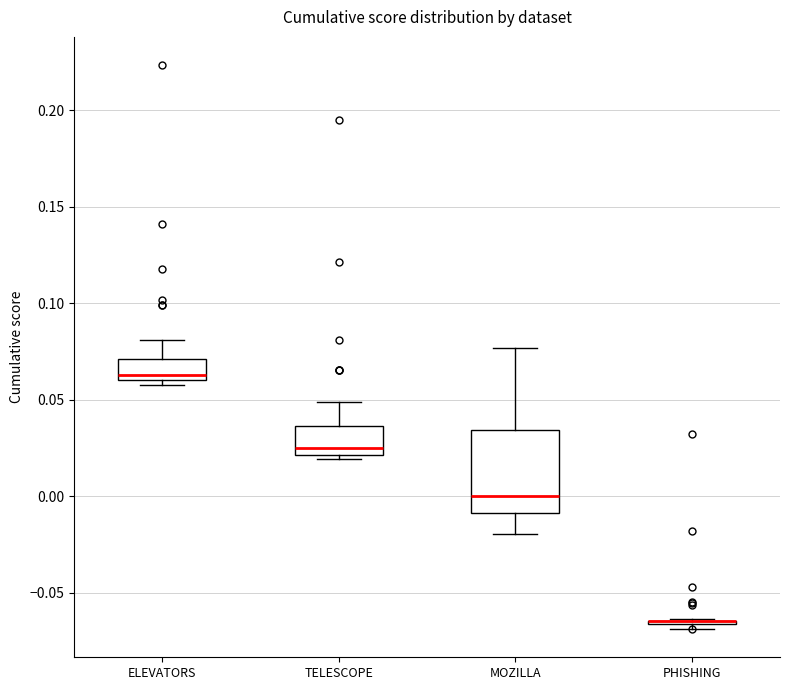

Where does the upper whisker of the box for MOZILLA end on the y-axis? The values are not printed on the chart, so give them approximately, as read against the axis.

0.075